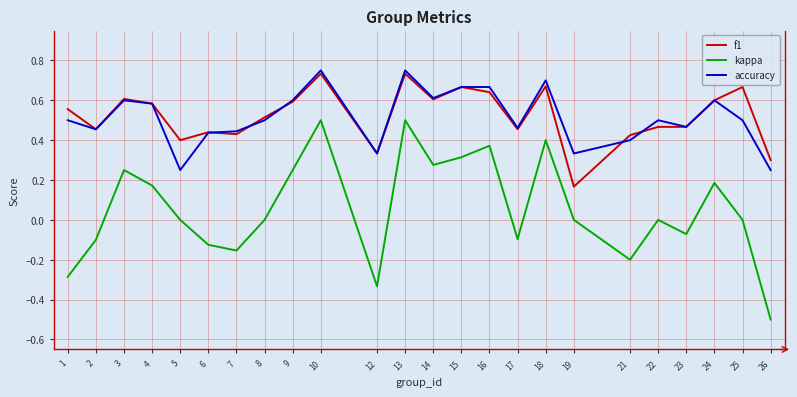

What are all the series names shown in the legend?

f1, kappa, accuracy